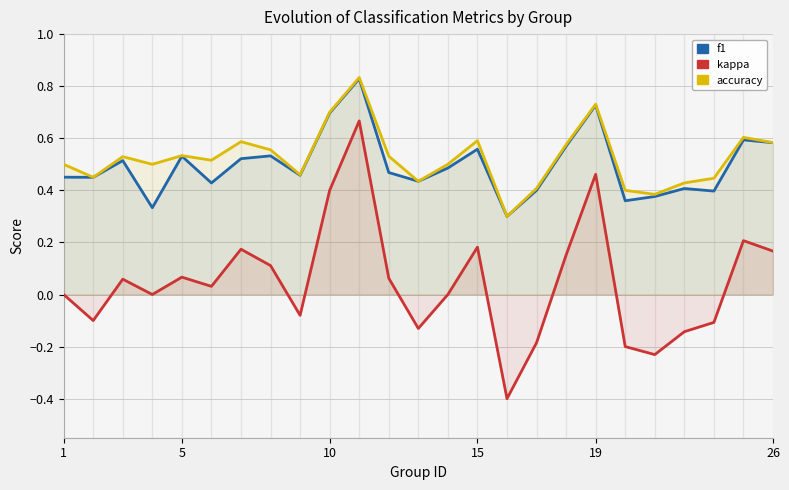

How many positive values does the kappa series have?

13